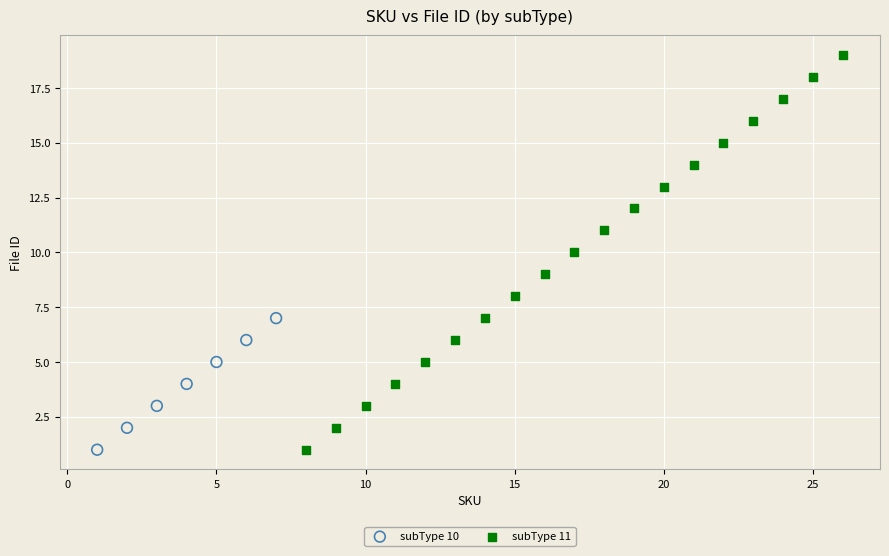

Which series has the widest spread of Y values?

subType 11